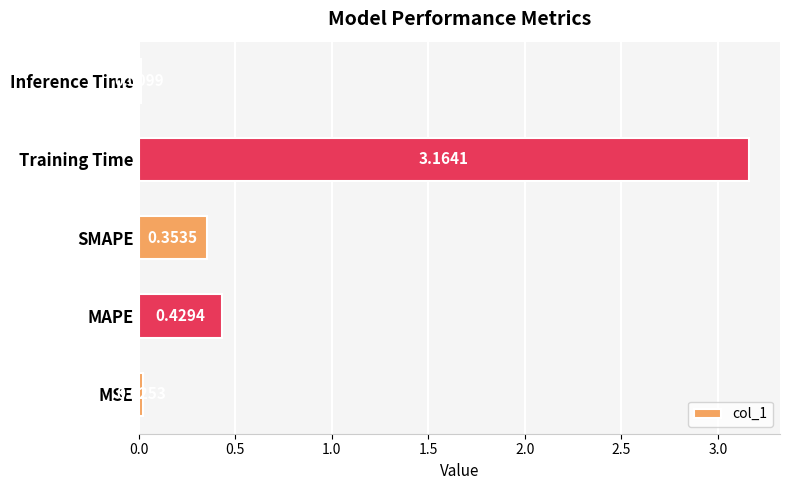

What is the change in value from SMAPE to Training Time?

+2.8